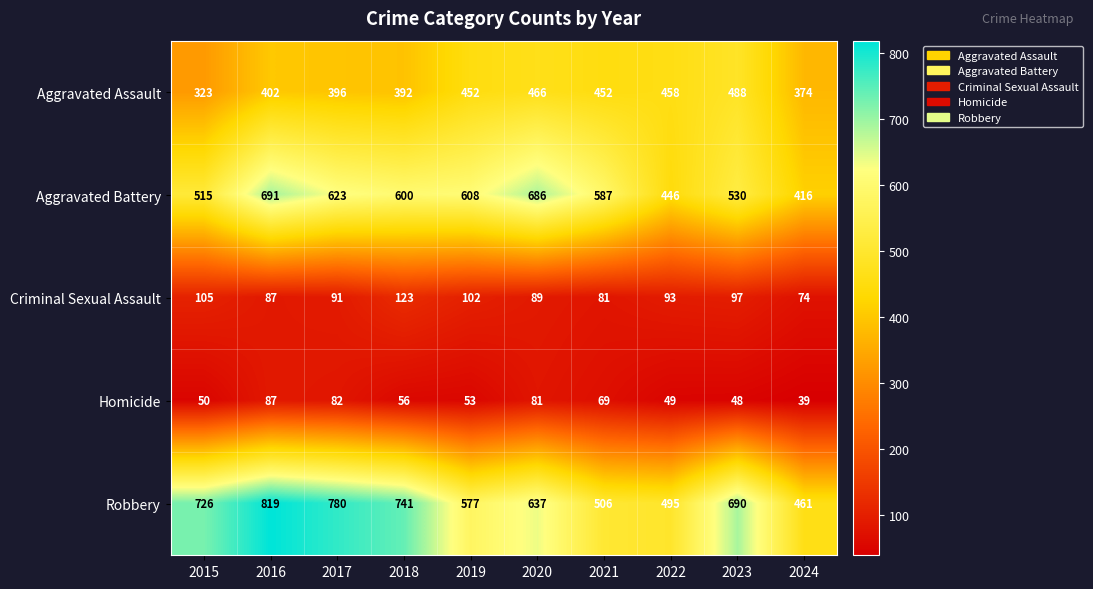

Between 2022 and 2023, which series saw the biggest shift?

Robbery